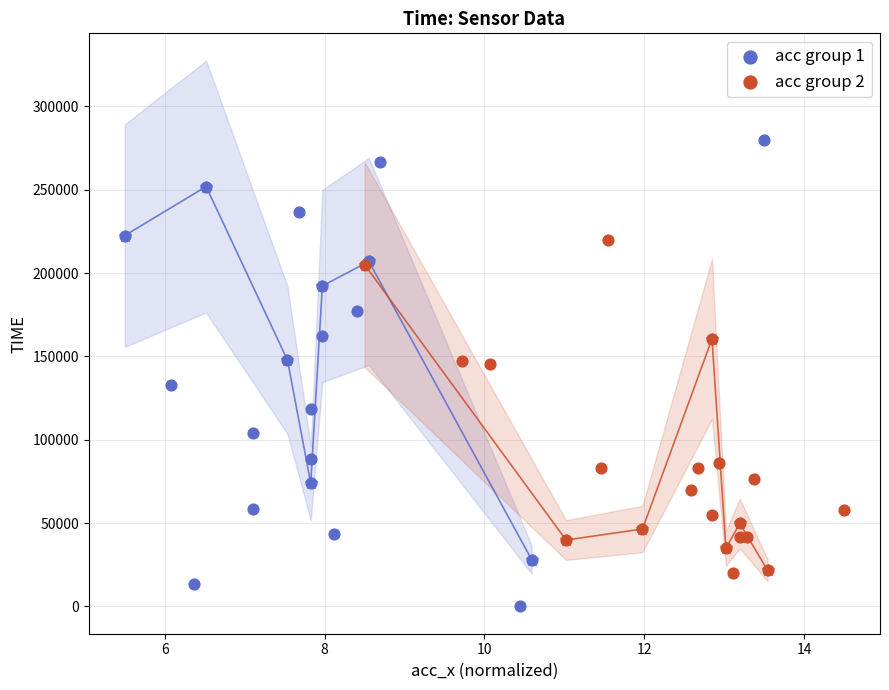

Which series has the widest spread of Y values?

acc group 1